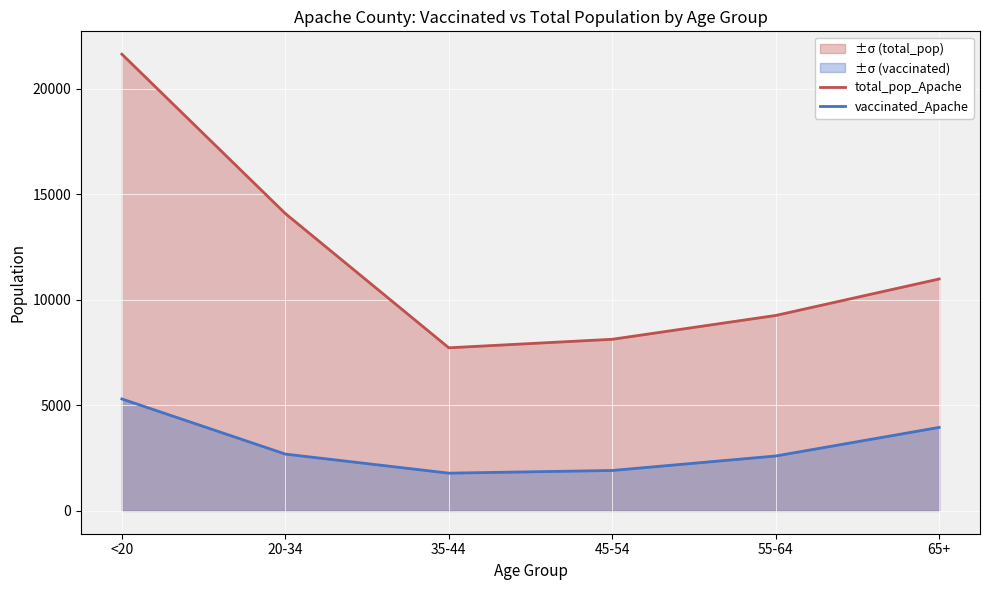

The total_pop_Apache series shows 13248 at 55-64. True or false?

False